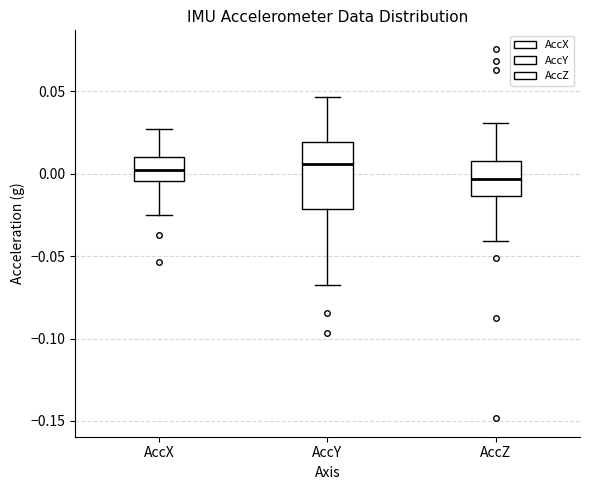

Reading left to right, transcribe this box plot: for each box, give where its median line is, the range the box spans, and where its two whiskers end, as read against the y-axis. The values are not printed on the chart, so give them approximately, as read against the axis.

AccX: median 0.000, box -0.005 to 0.010, whiskers -0.025 to 0.025
AccY: median 0.005, box -0.020 to 0.020, whiskers -0.065 to 0.045
AccZ: median -0.005, box -0.015 to 0.010, whiskers -0.040 to 0.030